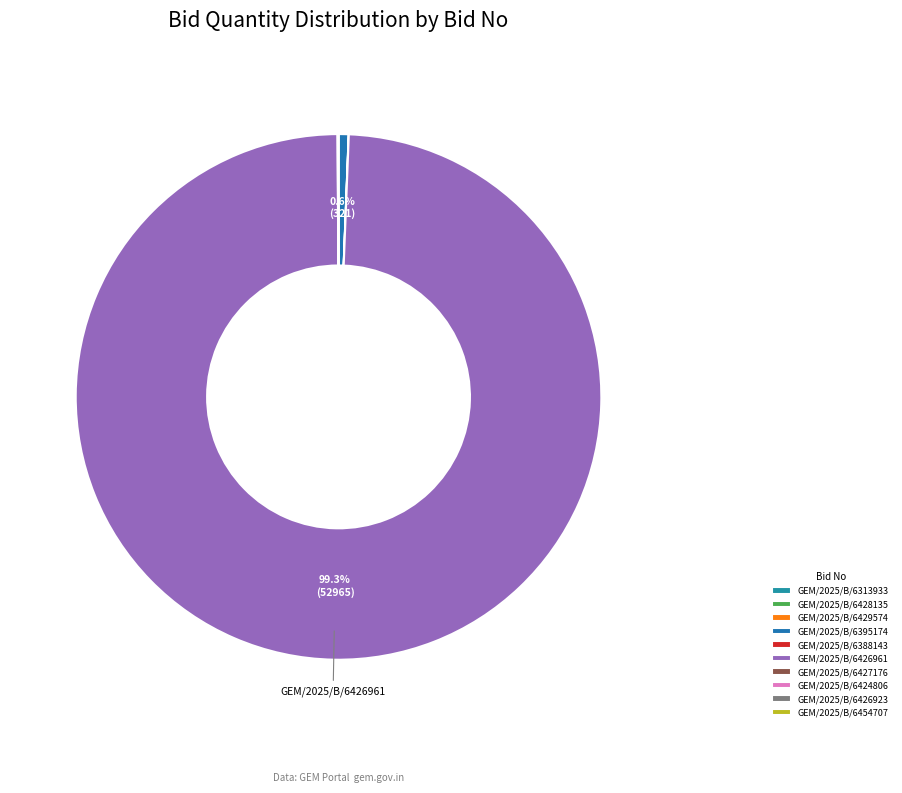

True or false: GEM/2025/B/6313933 accounts for 0% of the total.

True